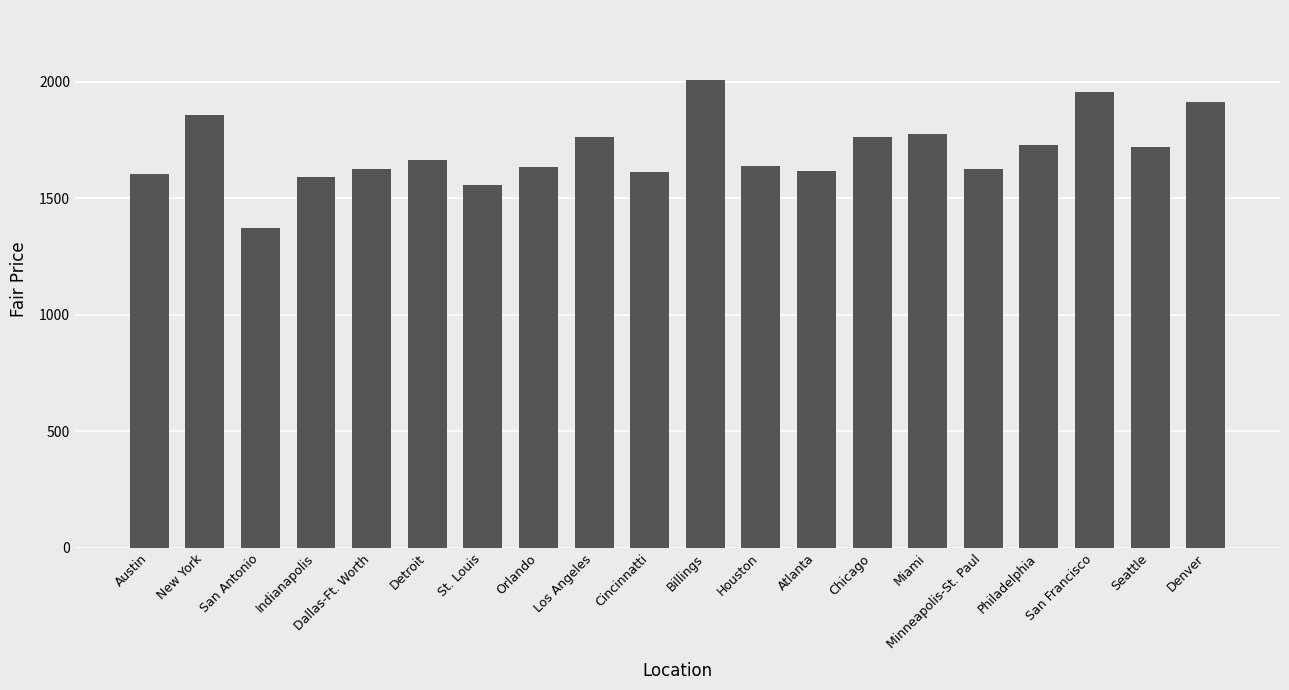

The value at Houston is 1639. True or false?

True